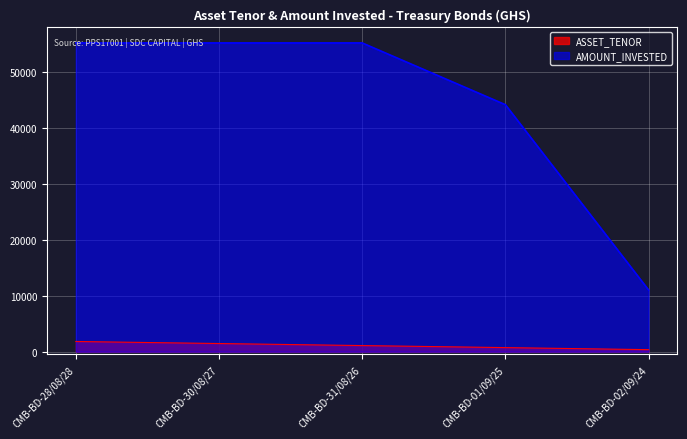

The ASSET_TENOR series shows 1820 at CMB-BD-28/08/28. True or false?

True